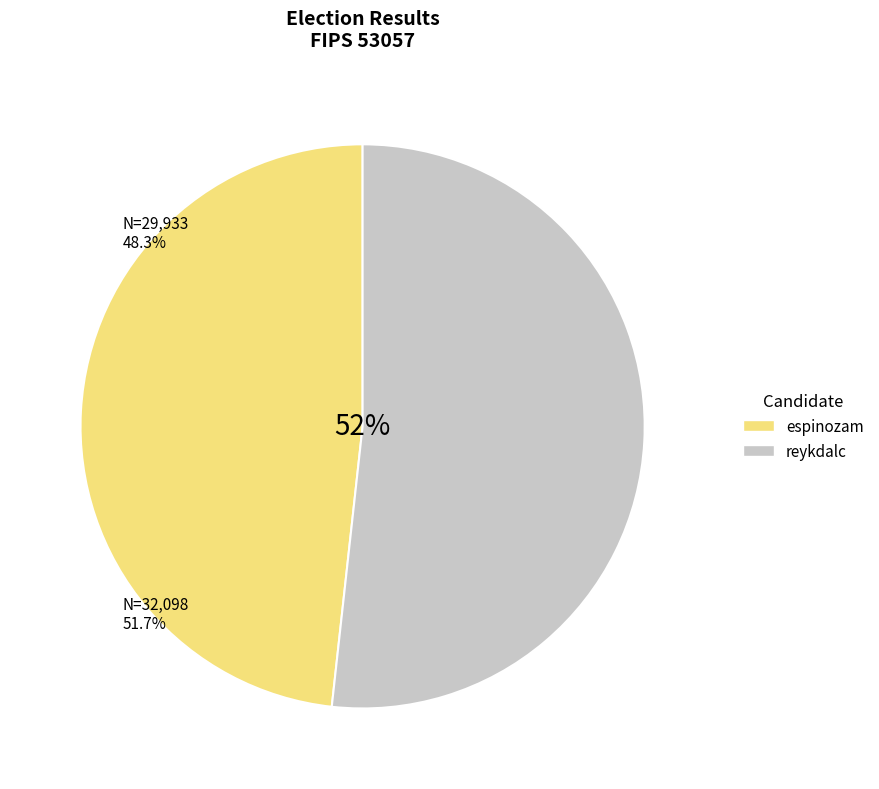

Is it true that reykdalc is 52% of the pie?

True